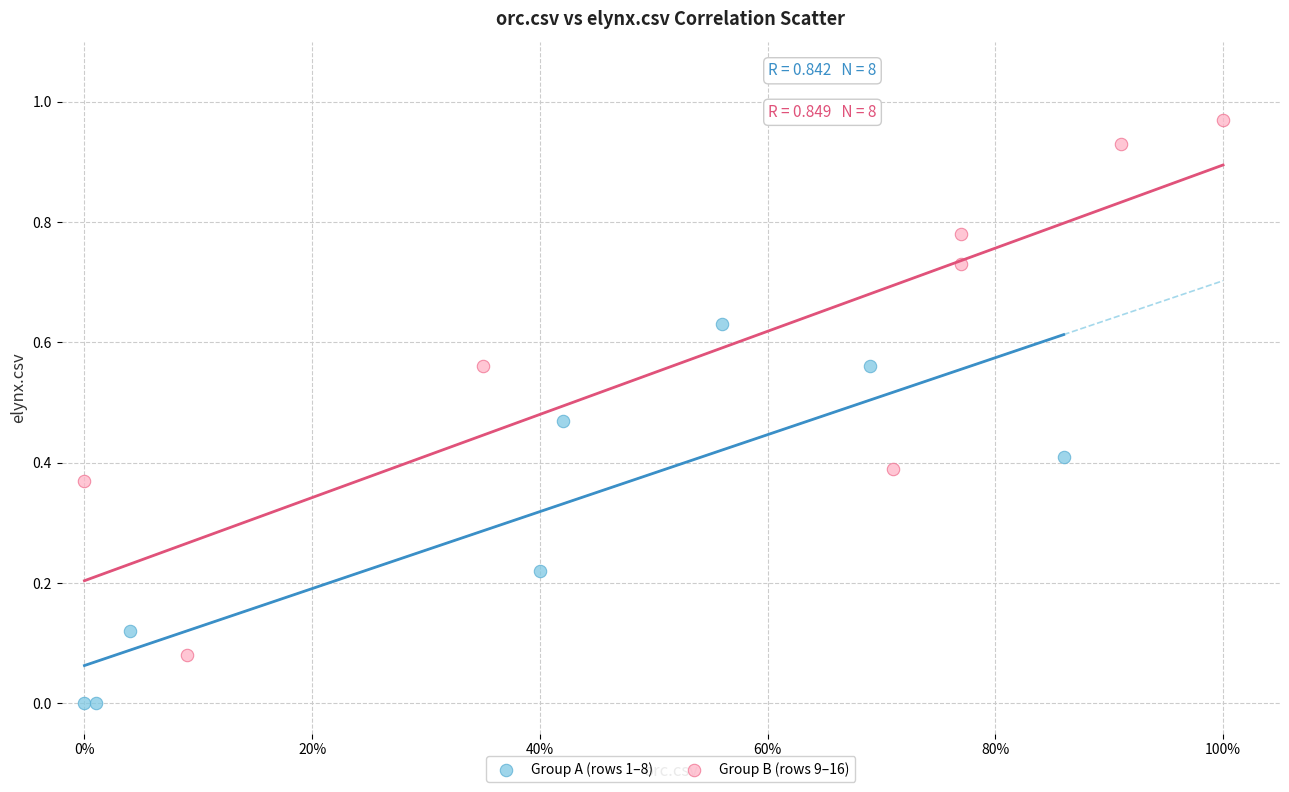

What are all the series names shown in the legend?

Group A (rows 1–8), Group B (rows 9–16)